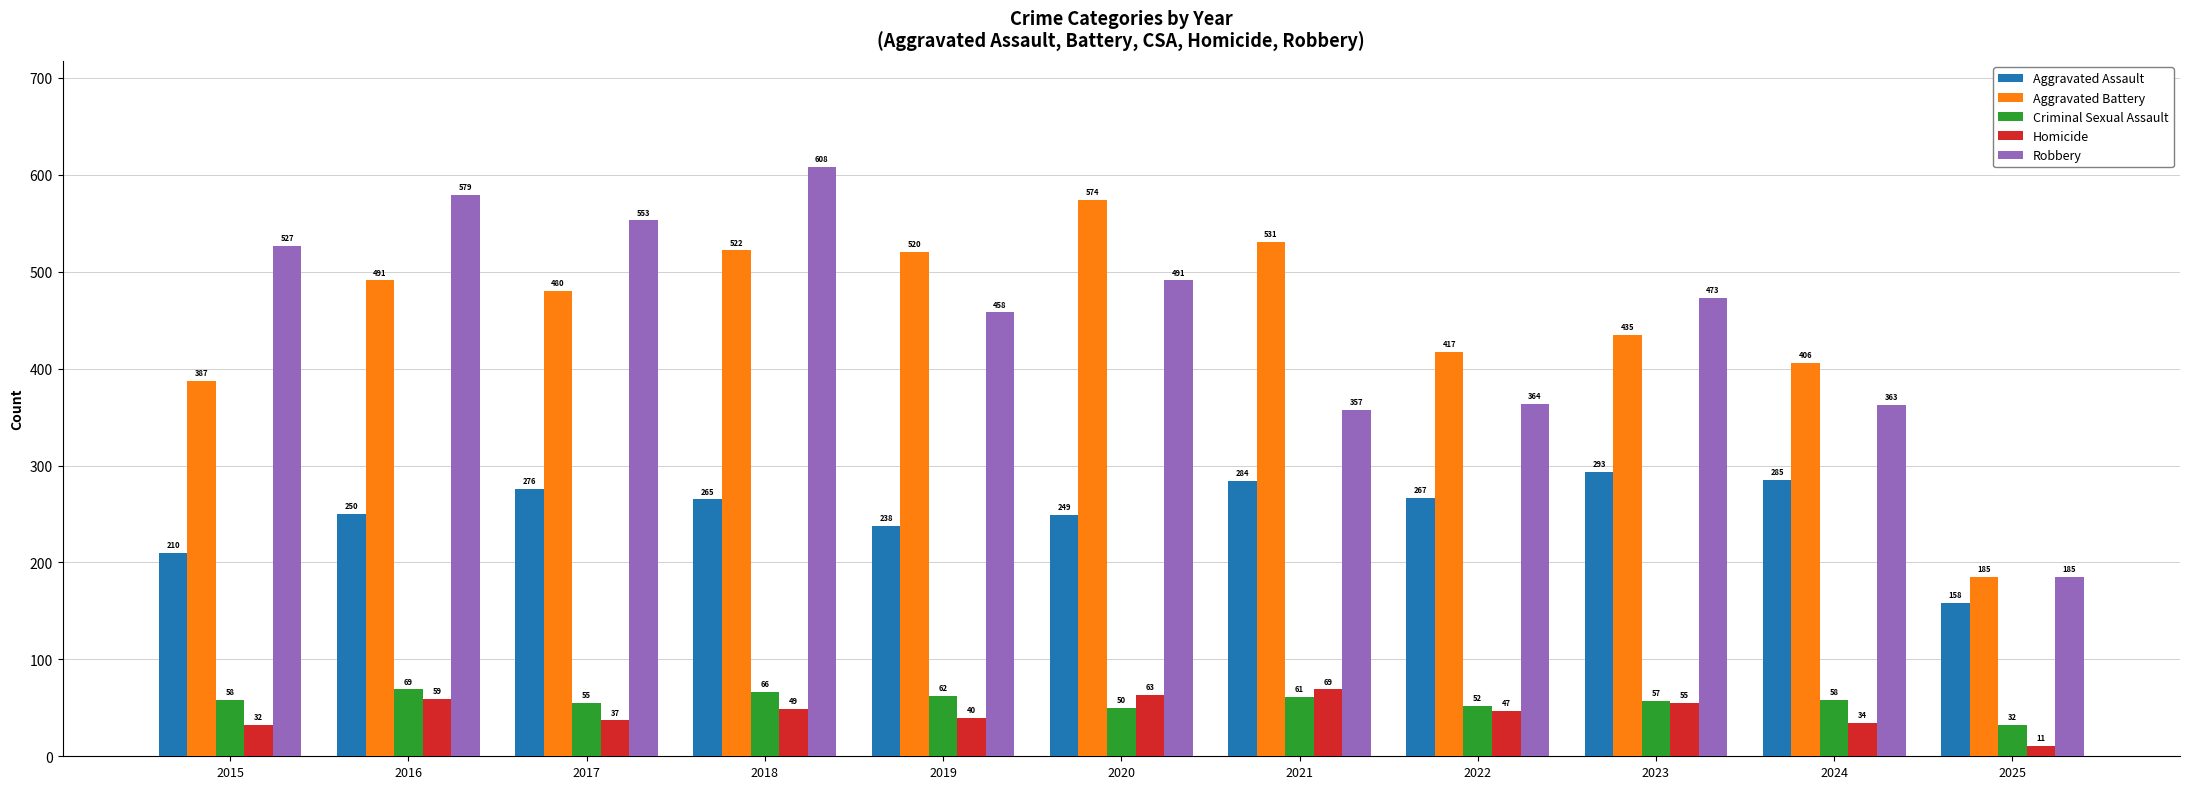

How many bars are there in each group?

5